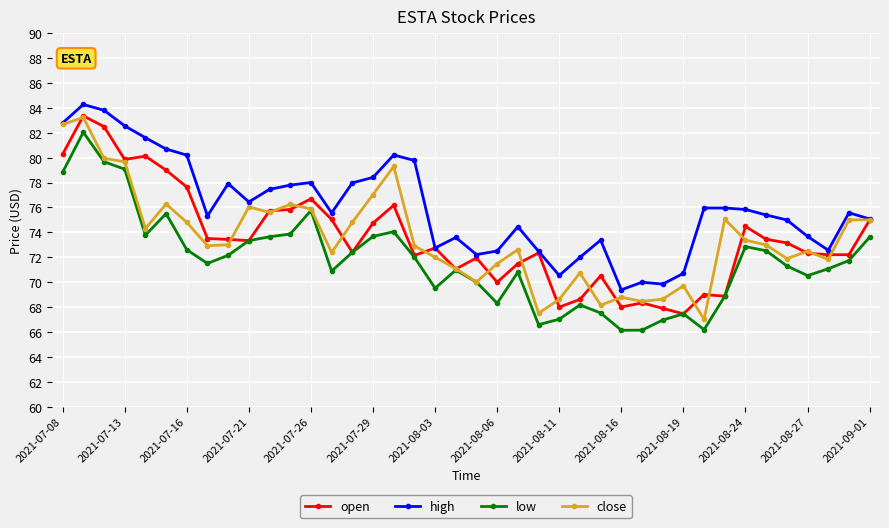

True or false: open has more than 1 interior local peaks.

True